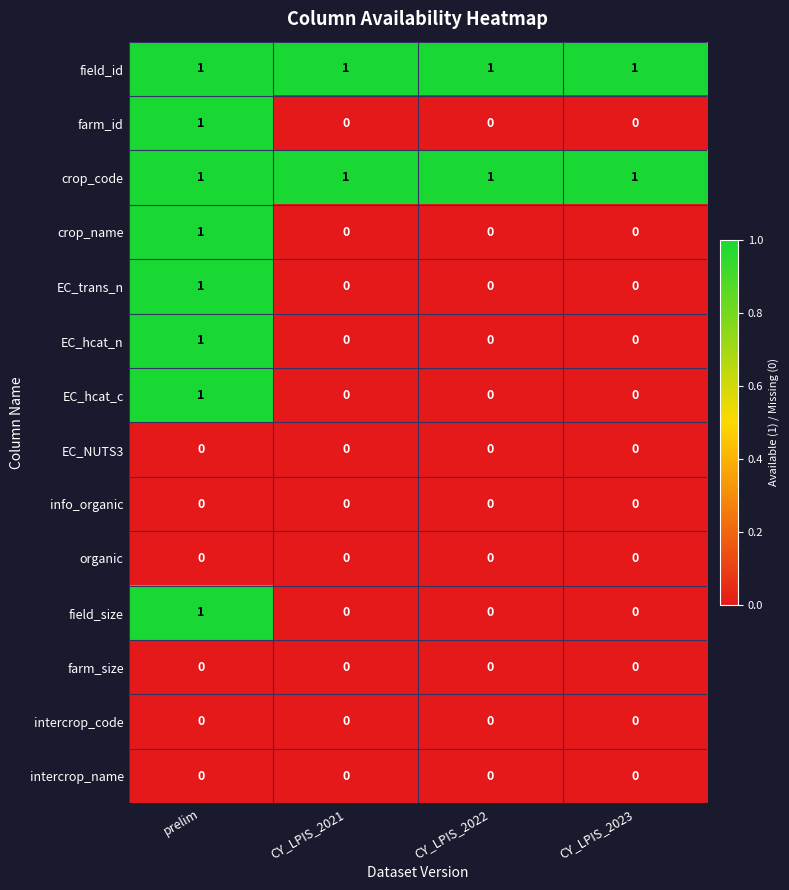

What is the sum of all field_id values?

4